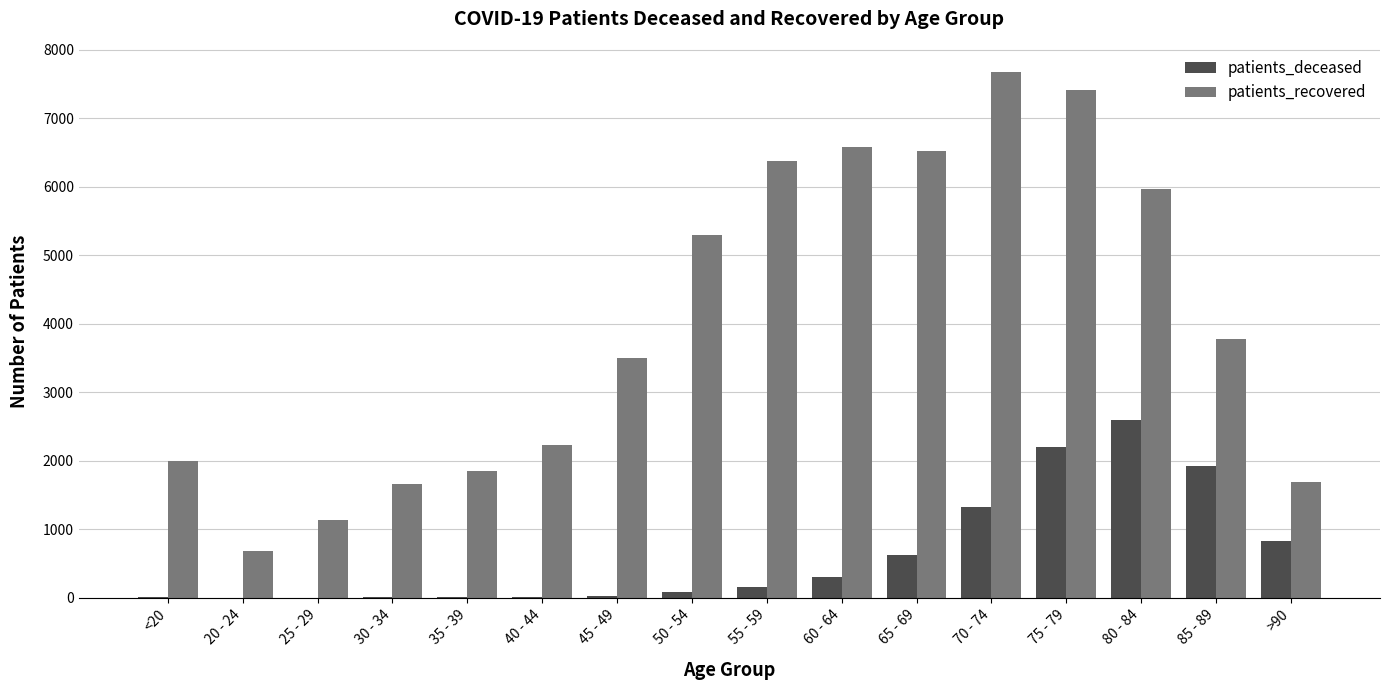

Which series changed the most between 30 - 34 and >90?

patients_deceased